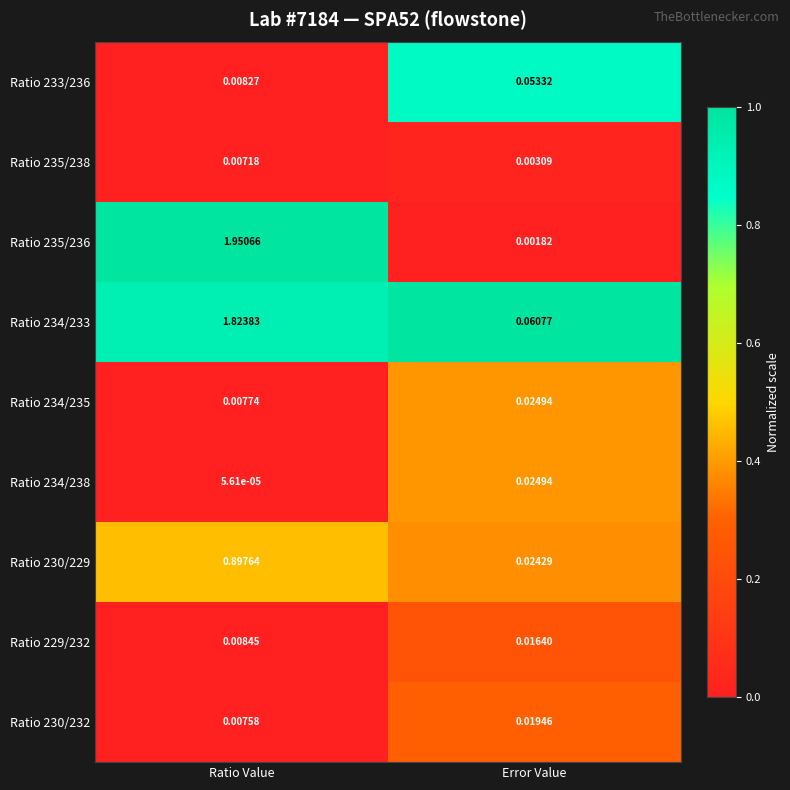

Which series changed the most between Ratio Value and Error Value?

Ratio 235/236